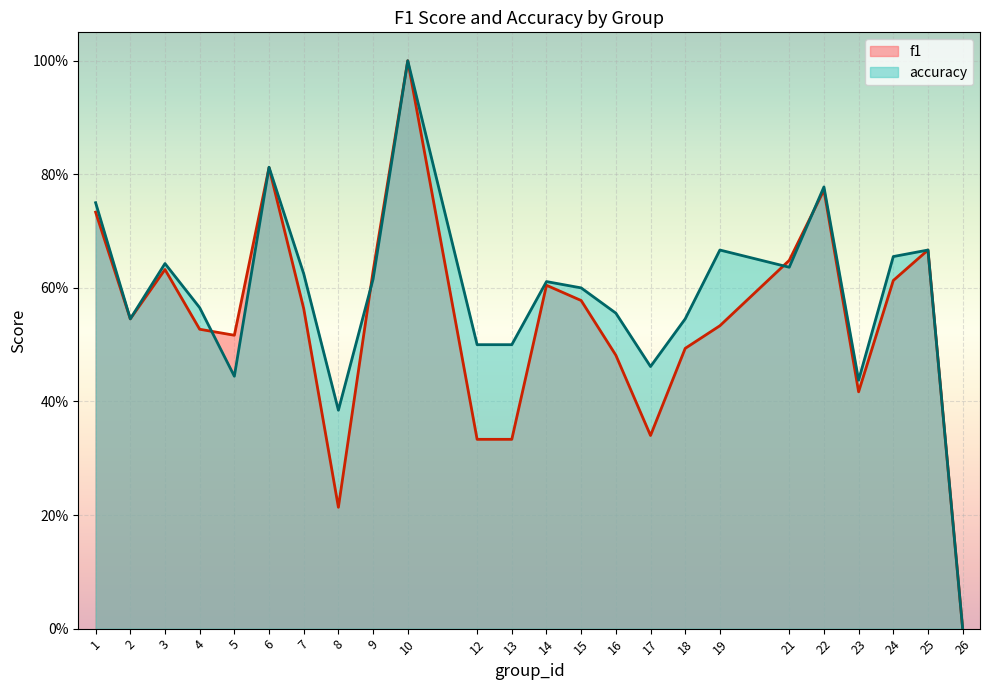

Does the chart display data point markers on the line(s)?

No